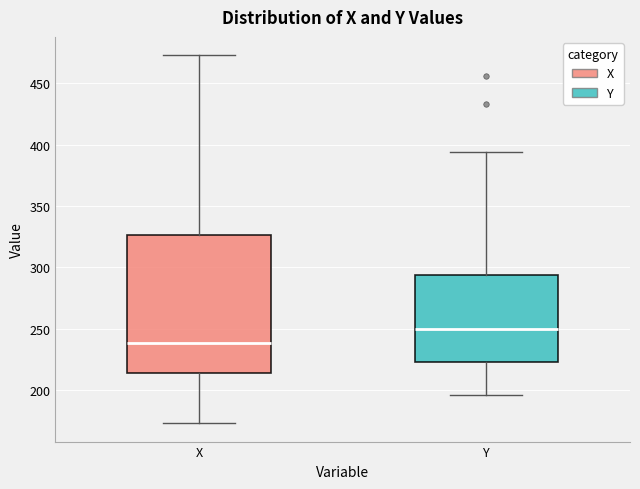

Which box is the tallest, from its lower edge to its upper edge?

X